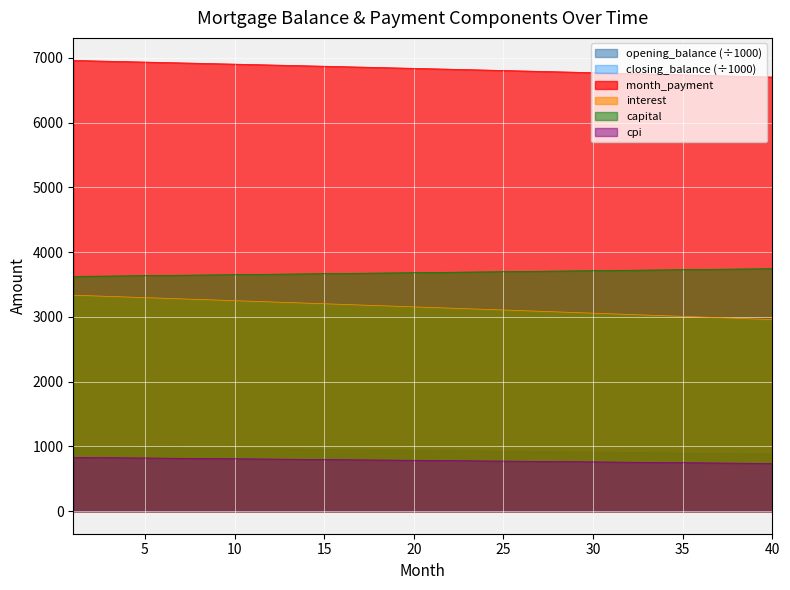

Which series has the largest total across all categories?

month_payment